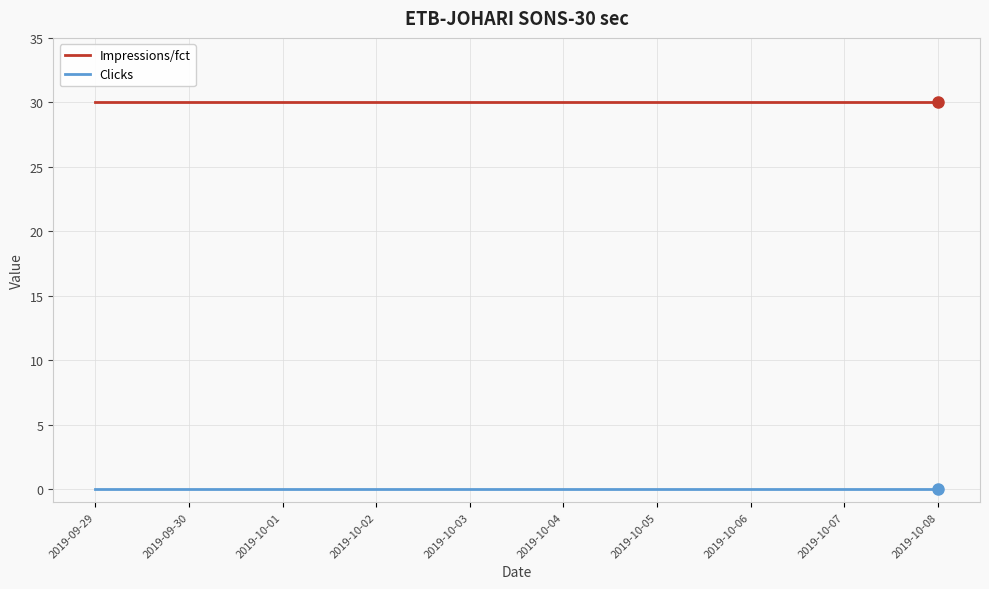

What position from the right is 2019-10-04?

5